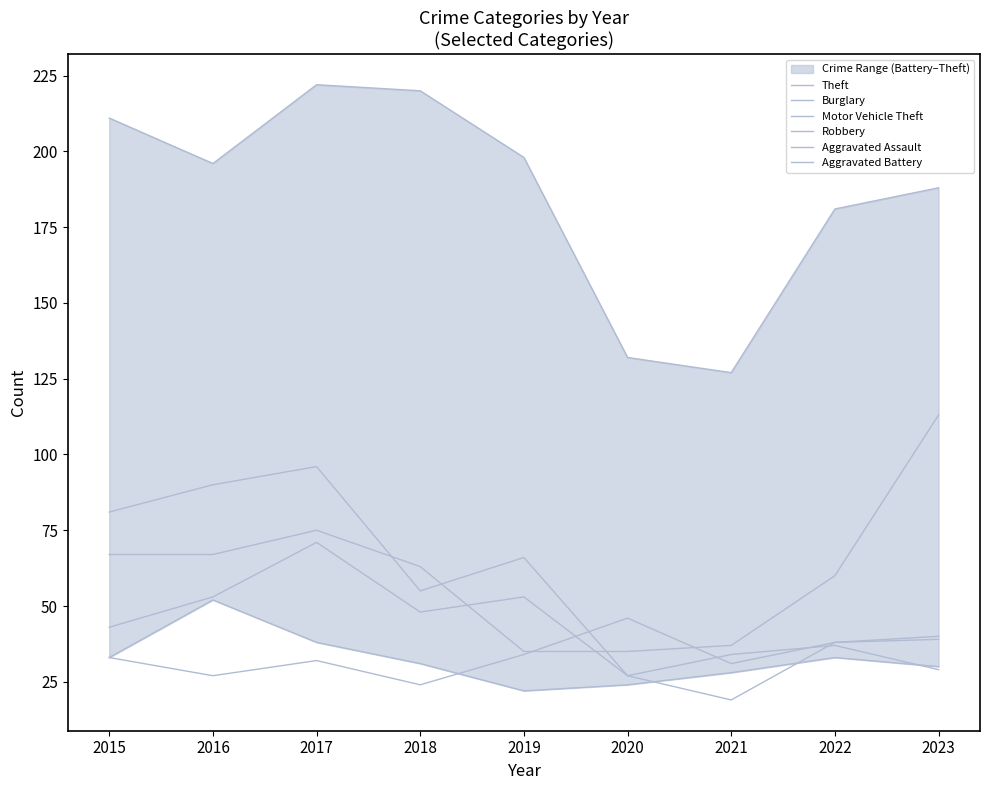

At which category does Aggravated Battery reach its first local peak?

2016